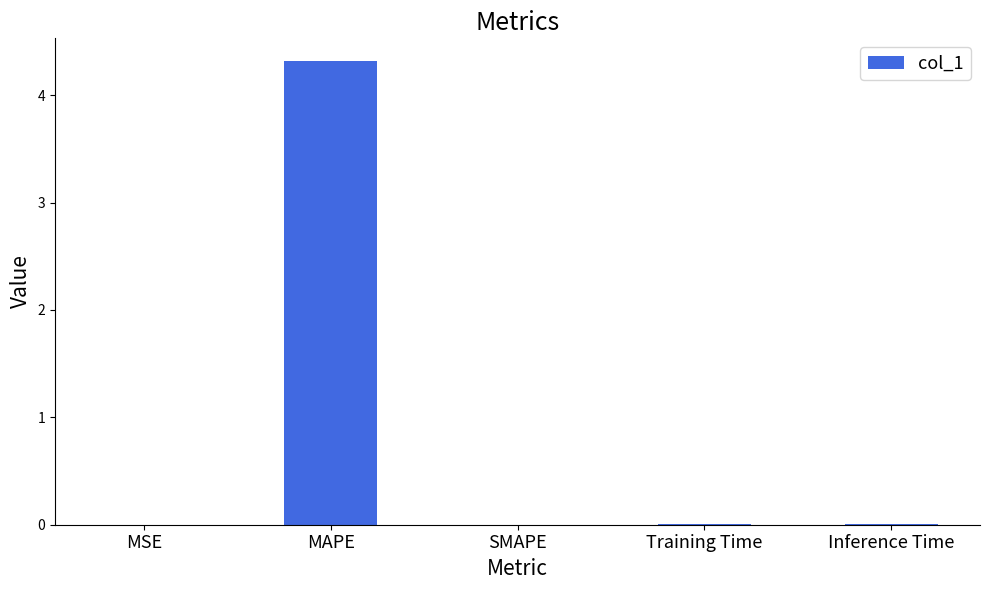

True or false: the data shows -2.6 at SMAPE.

False